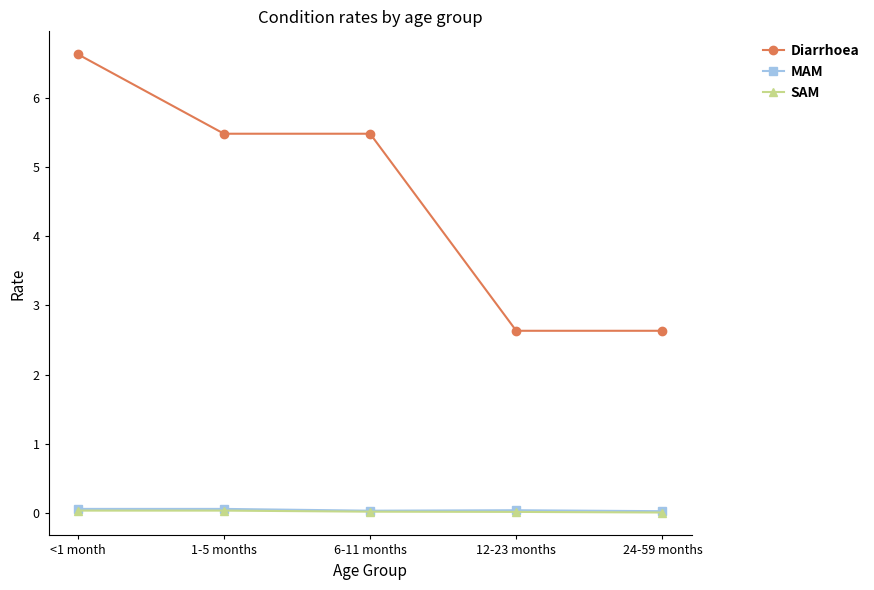

What is the maximum value shown in the chart?

6.6